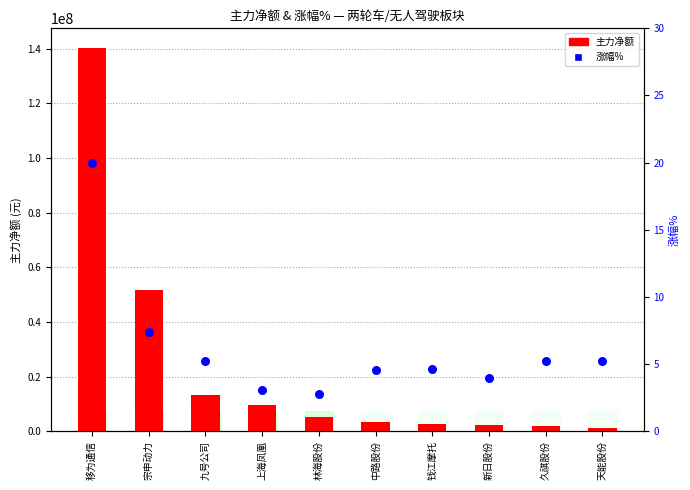

Which series contains the highest Y value?

主力净额